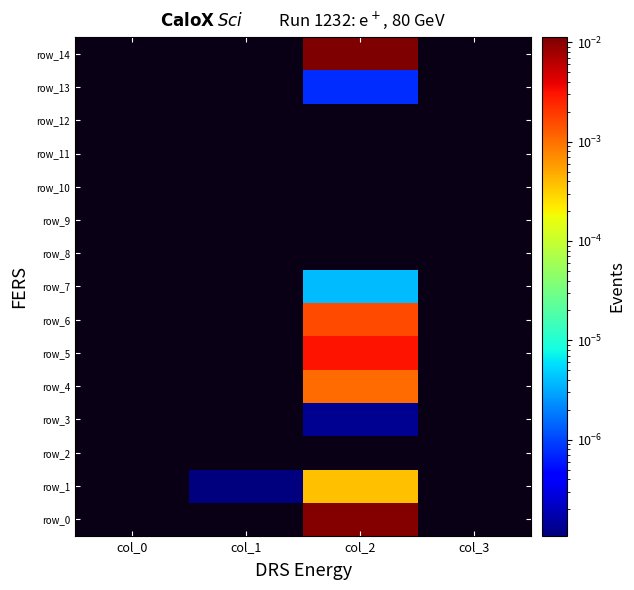

Count the number of data series in this chart.

15